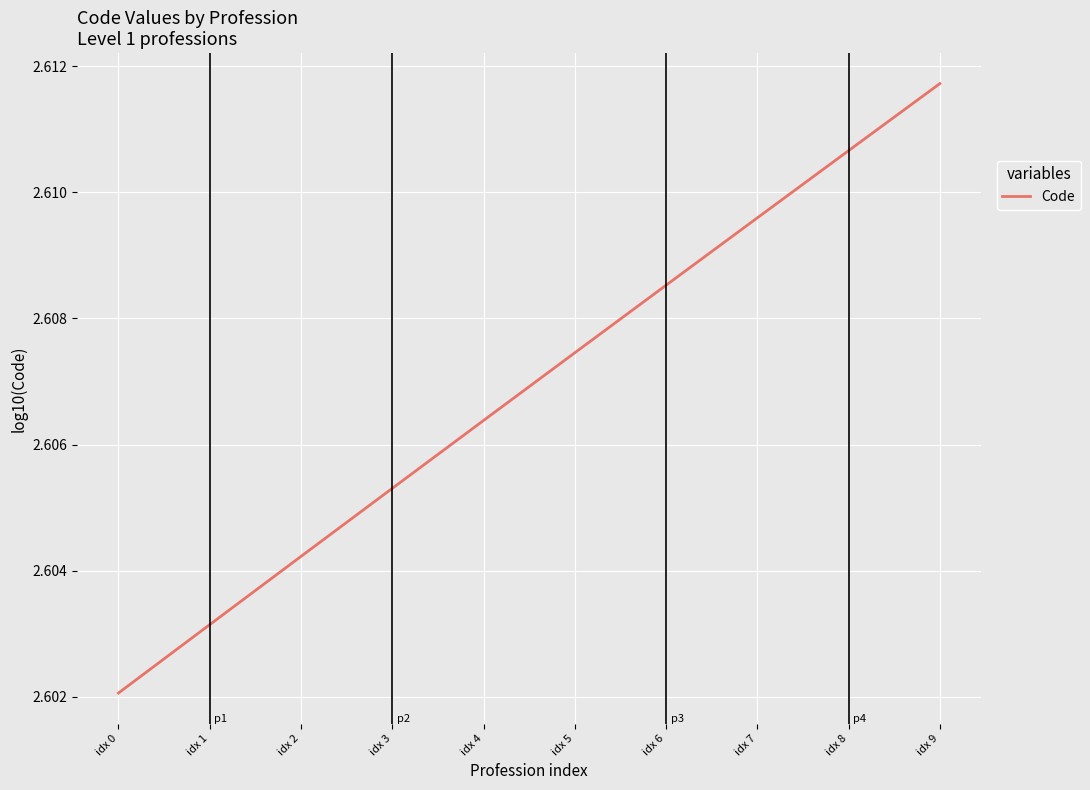

The value at idx 7 is 0.8. True or false?

False